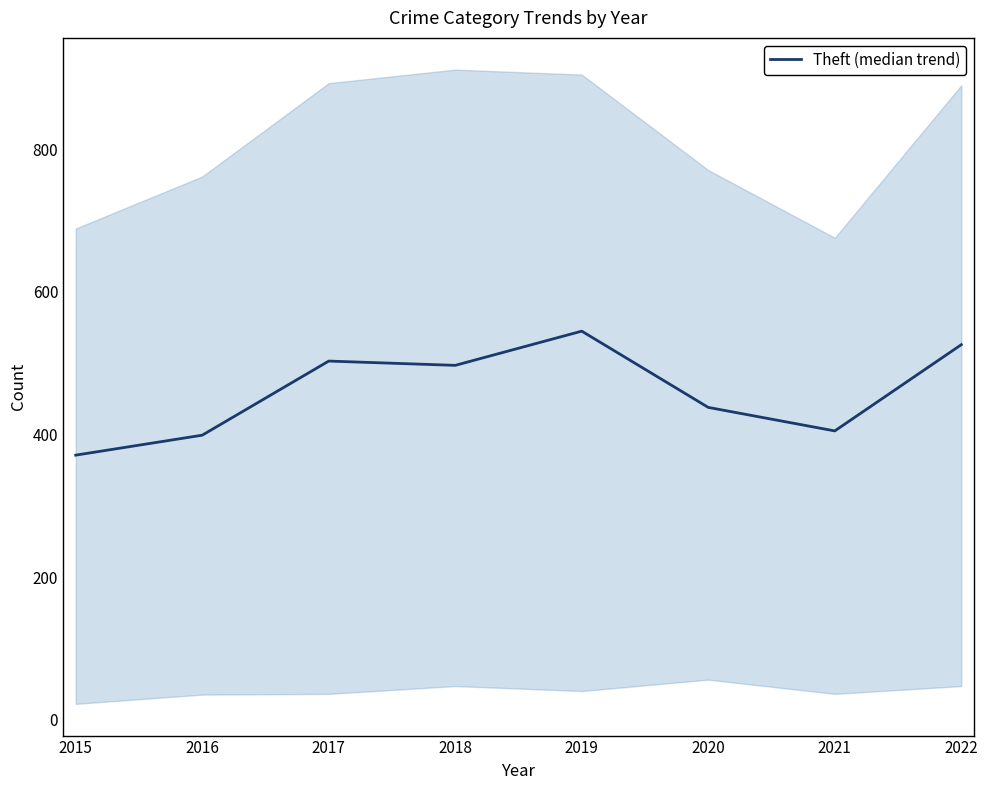

Rank the categories by value from highest to lowest.

2019, 2022, 2017, 2018, 2020, 2021, 2016, 2015